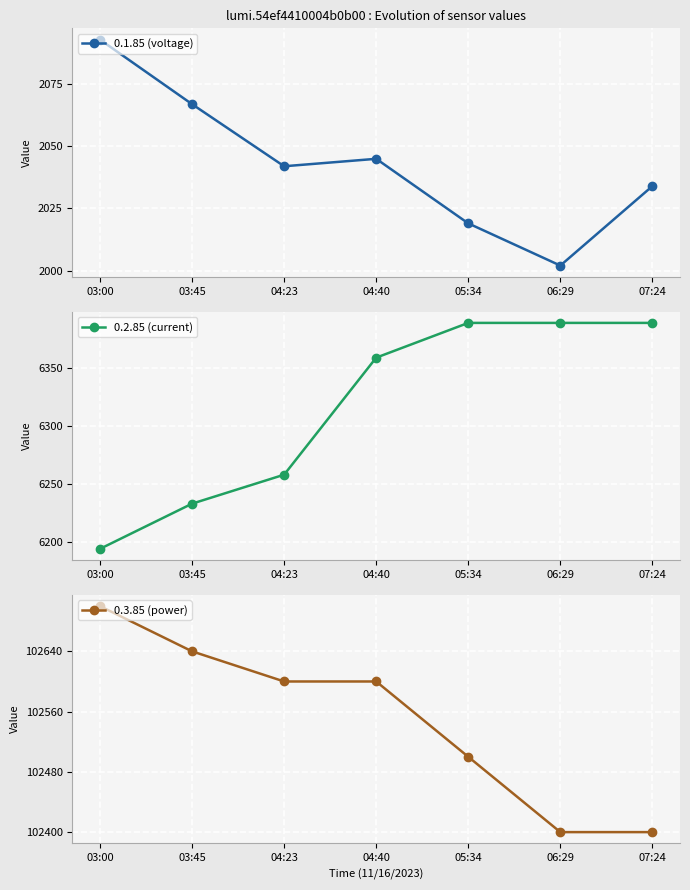

How many values in the 0.2.85 (current) series exceed 6359?

3